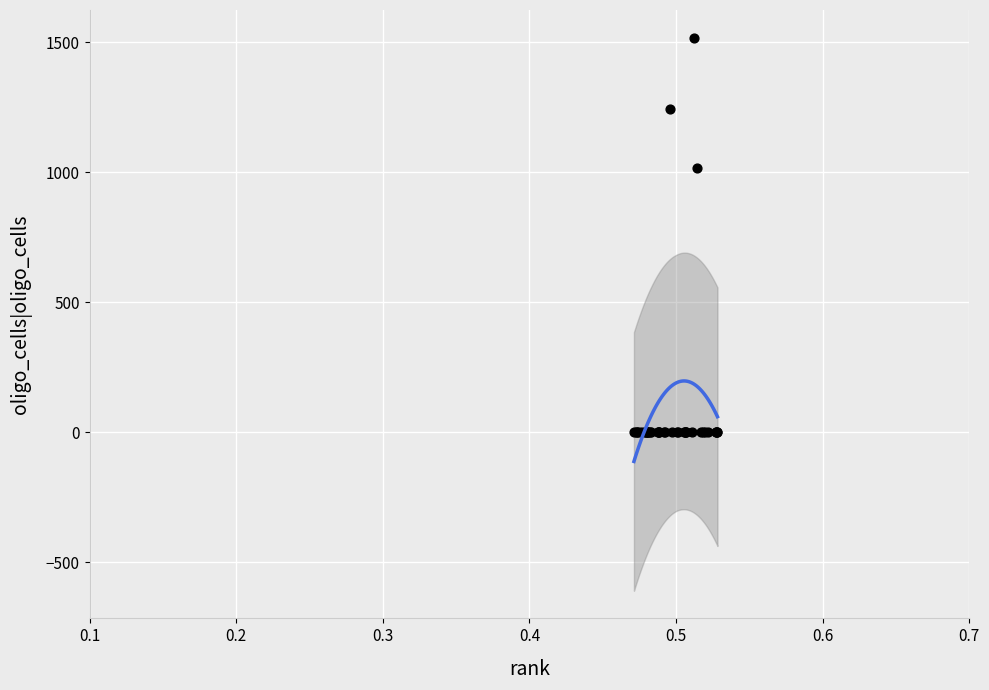

What Y value in the scatter plot is closest to 759?

1016.0